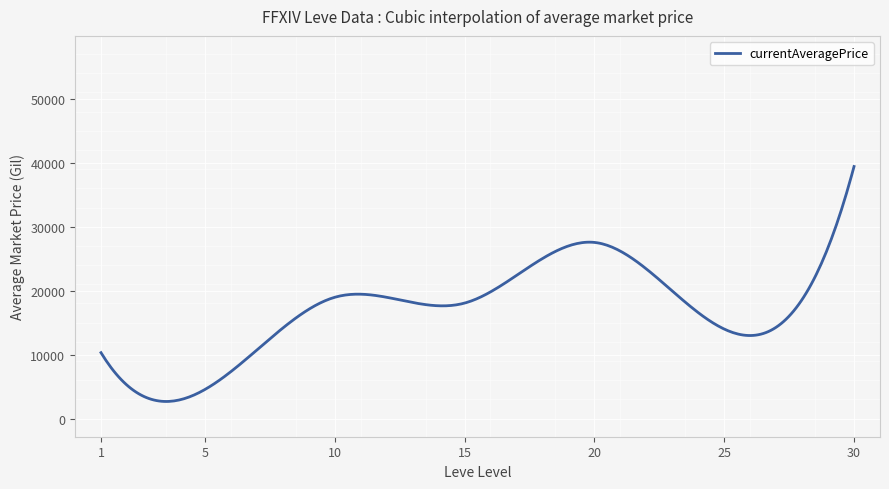

What is the minimum value shown in the chart?

2664.2